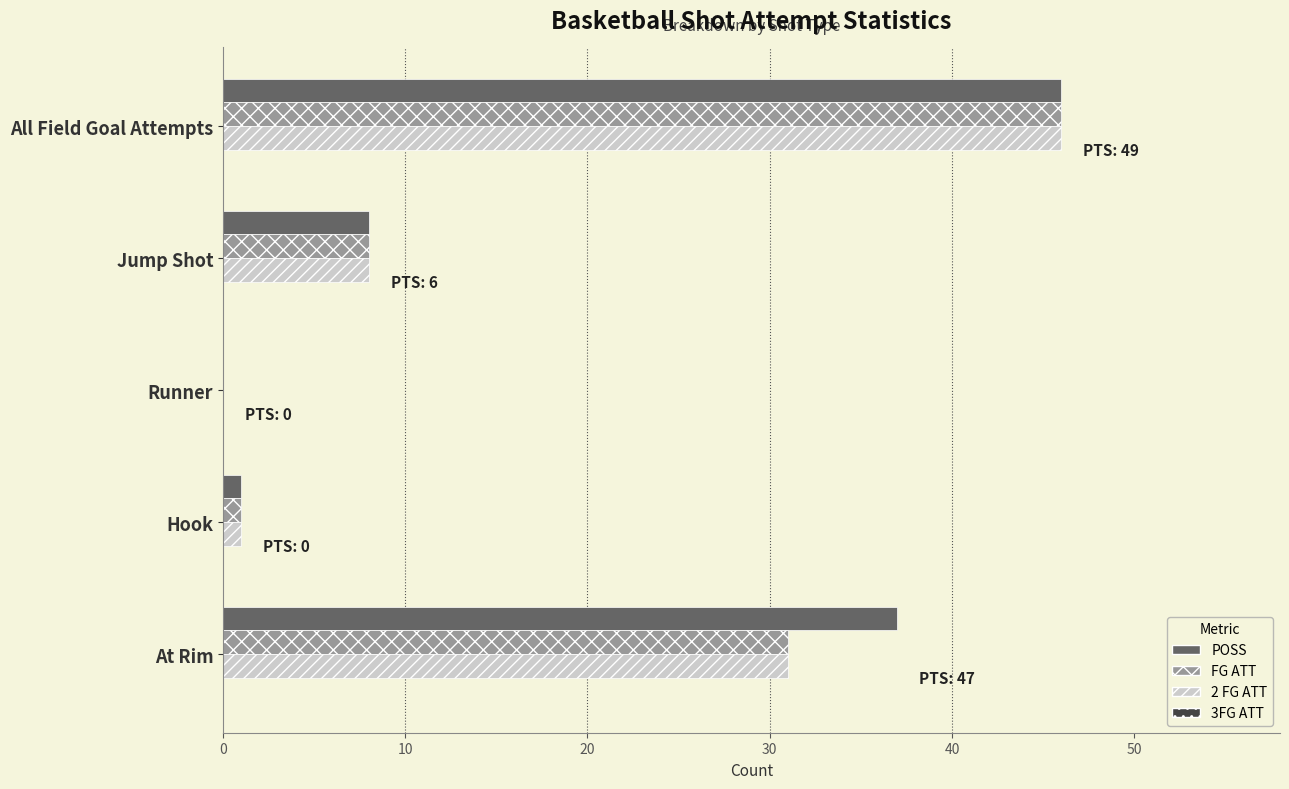

Is it true that FG ATT equals 8 at Jump Shot?

True